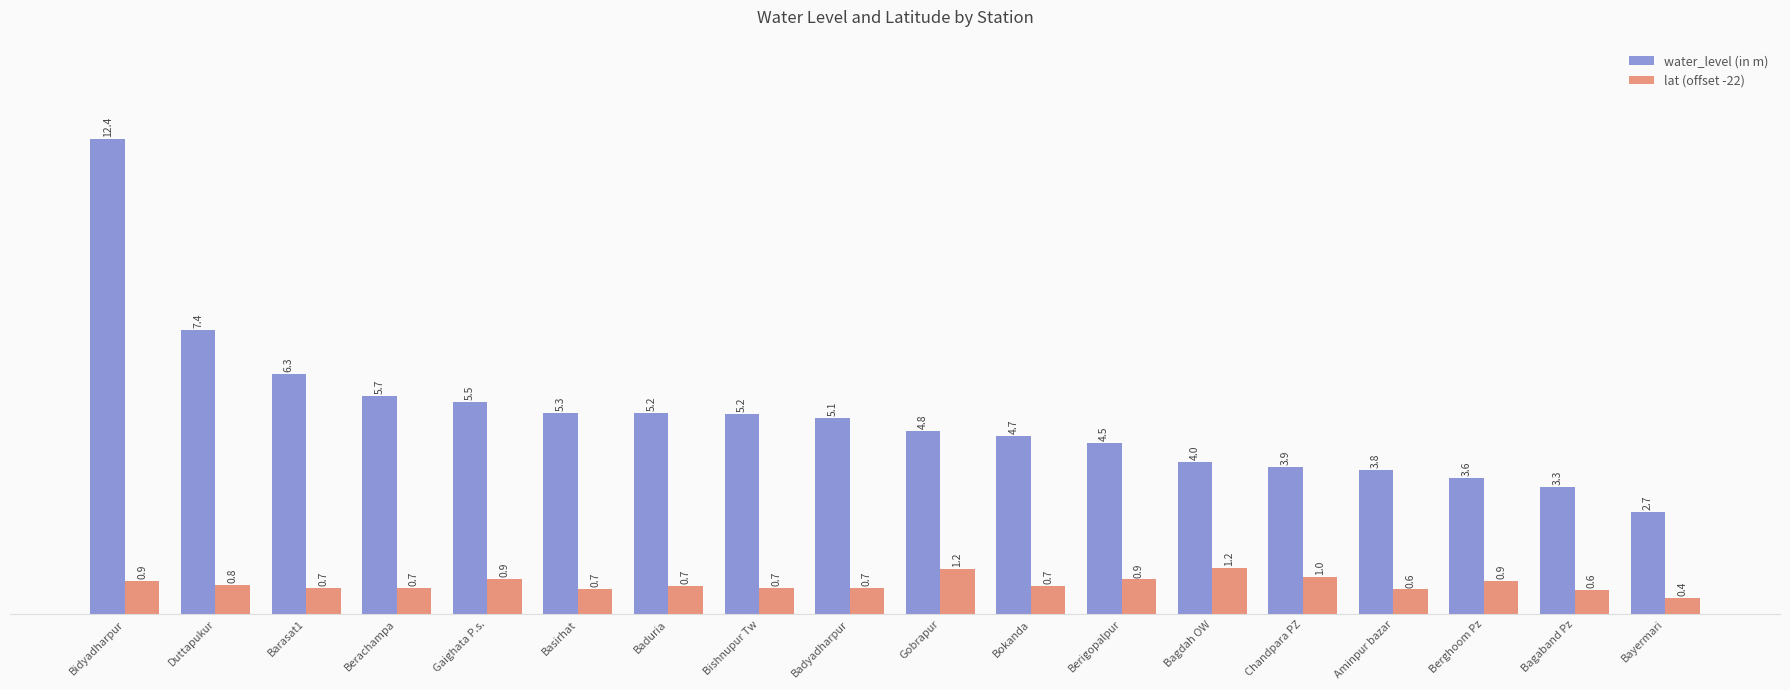

What are all the series names shown in the legend?

water_level (in m), lat (offset -22)